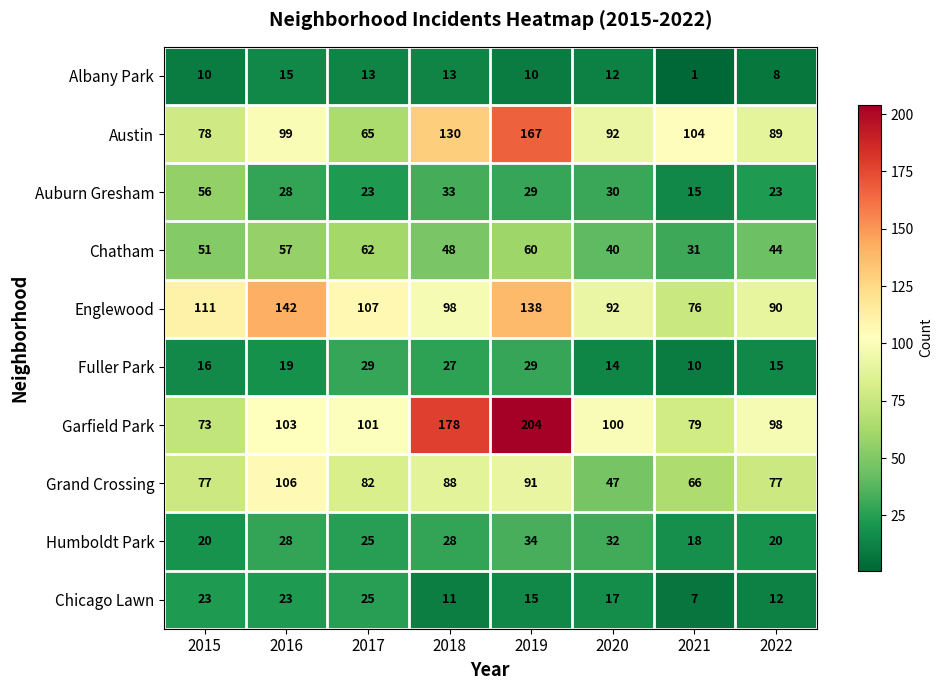

At which category is the sum across all series the highest?

2019